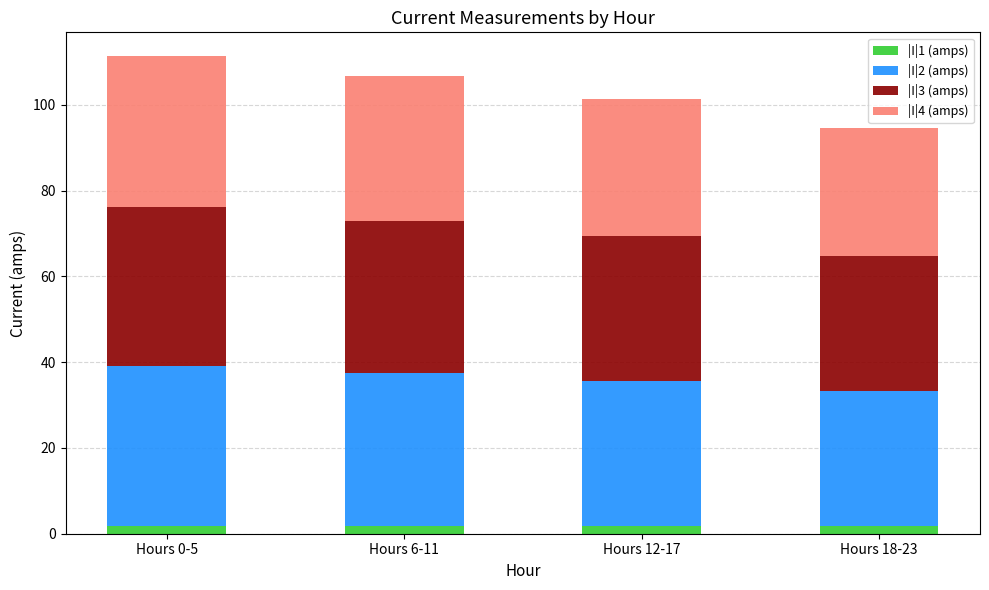

What are all the series names shown in the legend?

|I|1 (amps), |I|2 (amps), |I|3 (amps), |I|4 (amps)